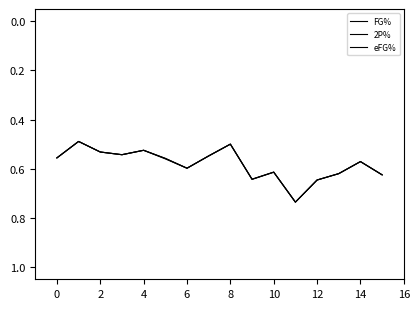

Which label corresponds to the largest value in the chart?

11